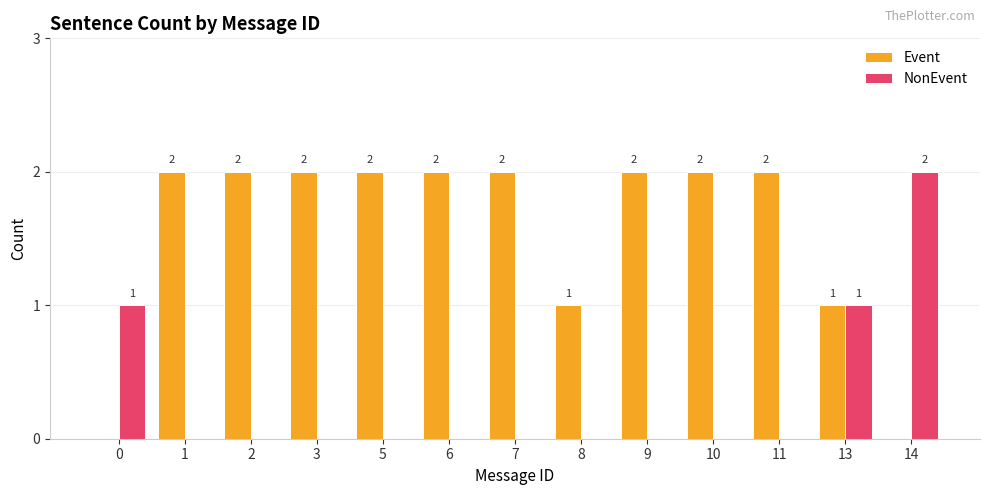

What is the spread (max minus min) of values at 10?

2